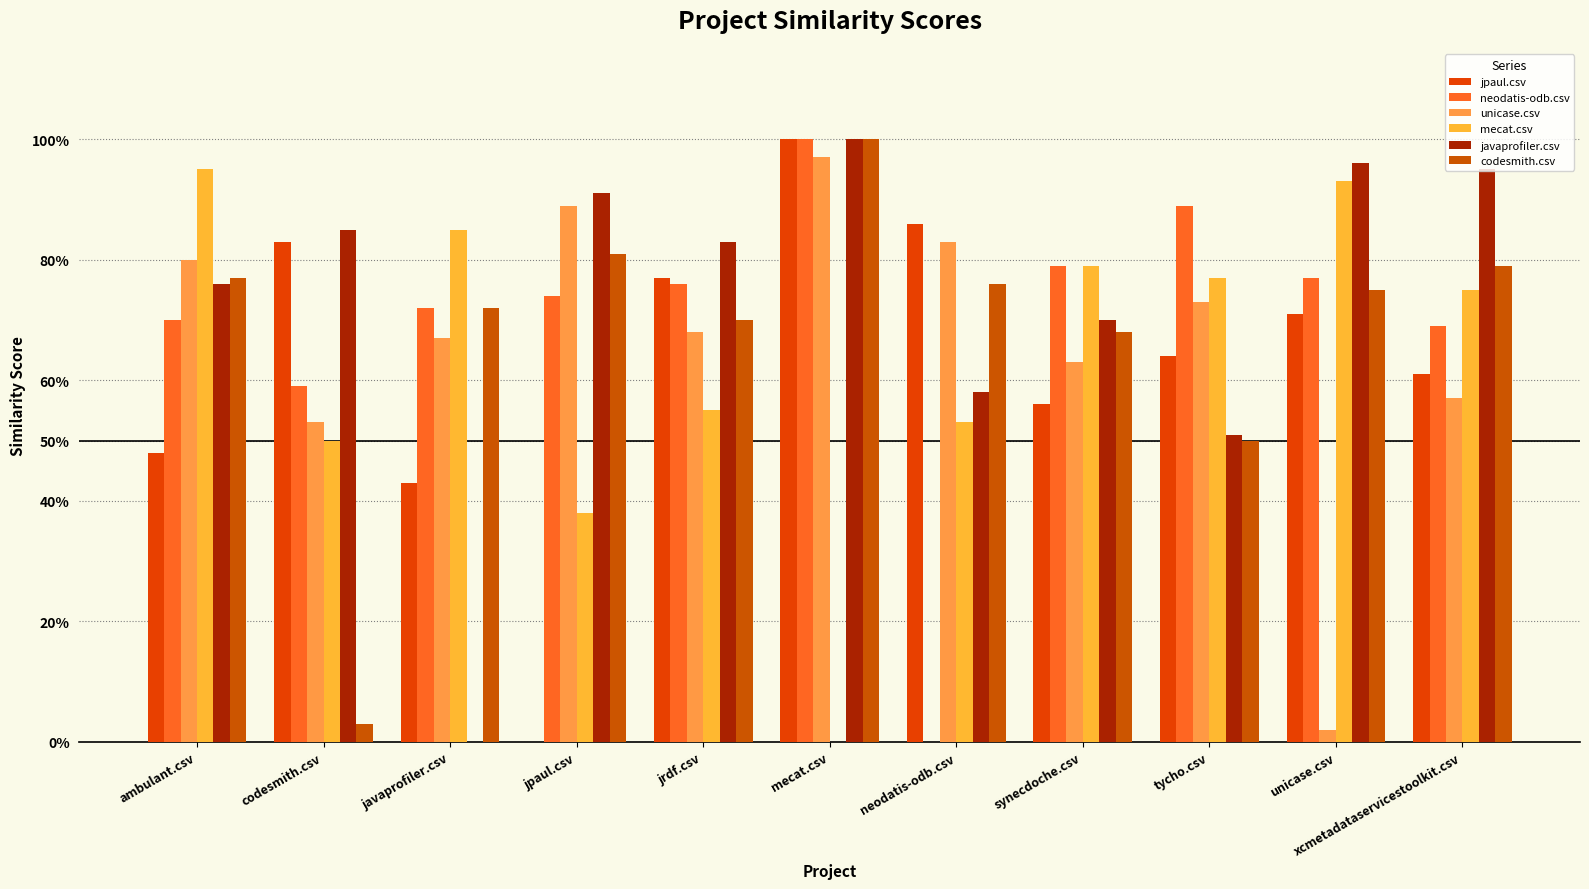

Between xcmetadataservicestoolkit.csv and jrdf.csv, which is larger?

jrdf.csv